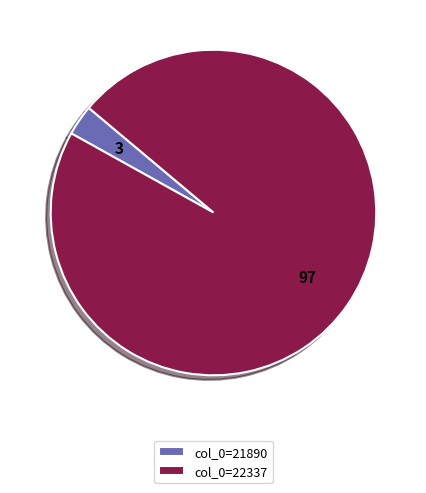

Rank the categories by value from lowest to highest.

col_0=21890, col_0=22337